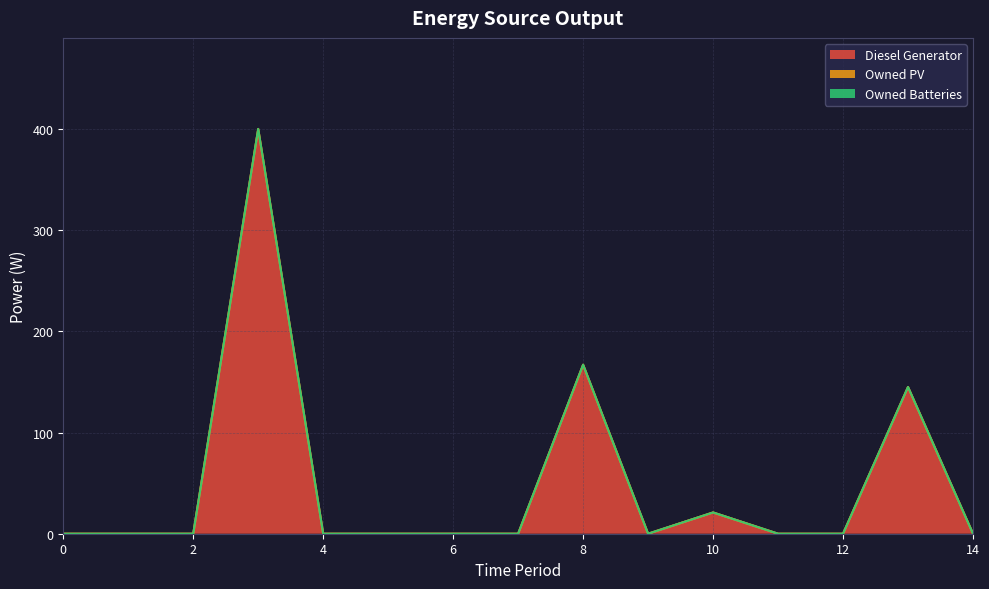

True or false: Owned PV and Diesel Generator intersect in this chart.

False